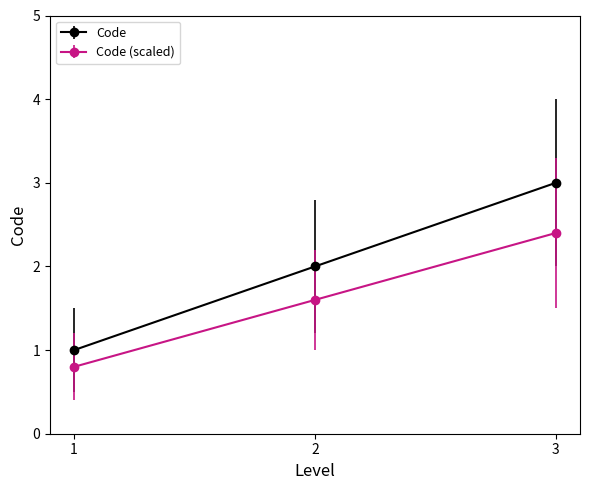

What is the total value across all series at 3?

5.4